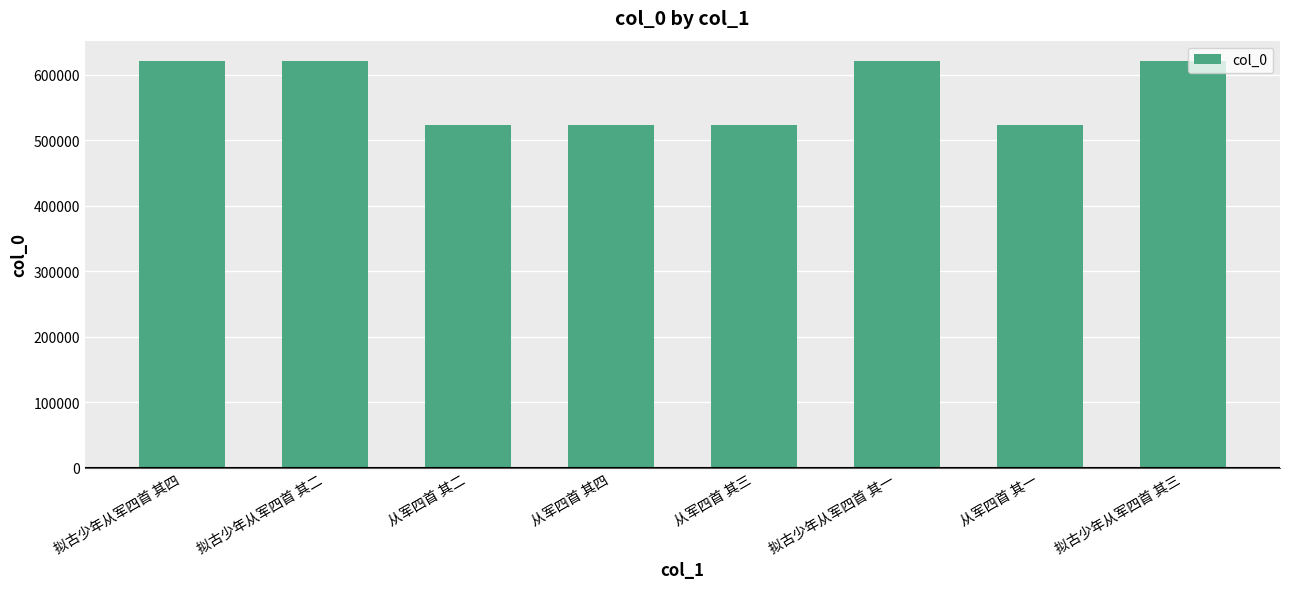

What is the sum of the values at 拟古少年从军四首 其四 and 从军四首 其四?

1143768